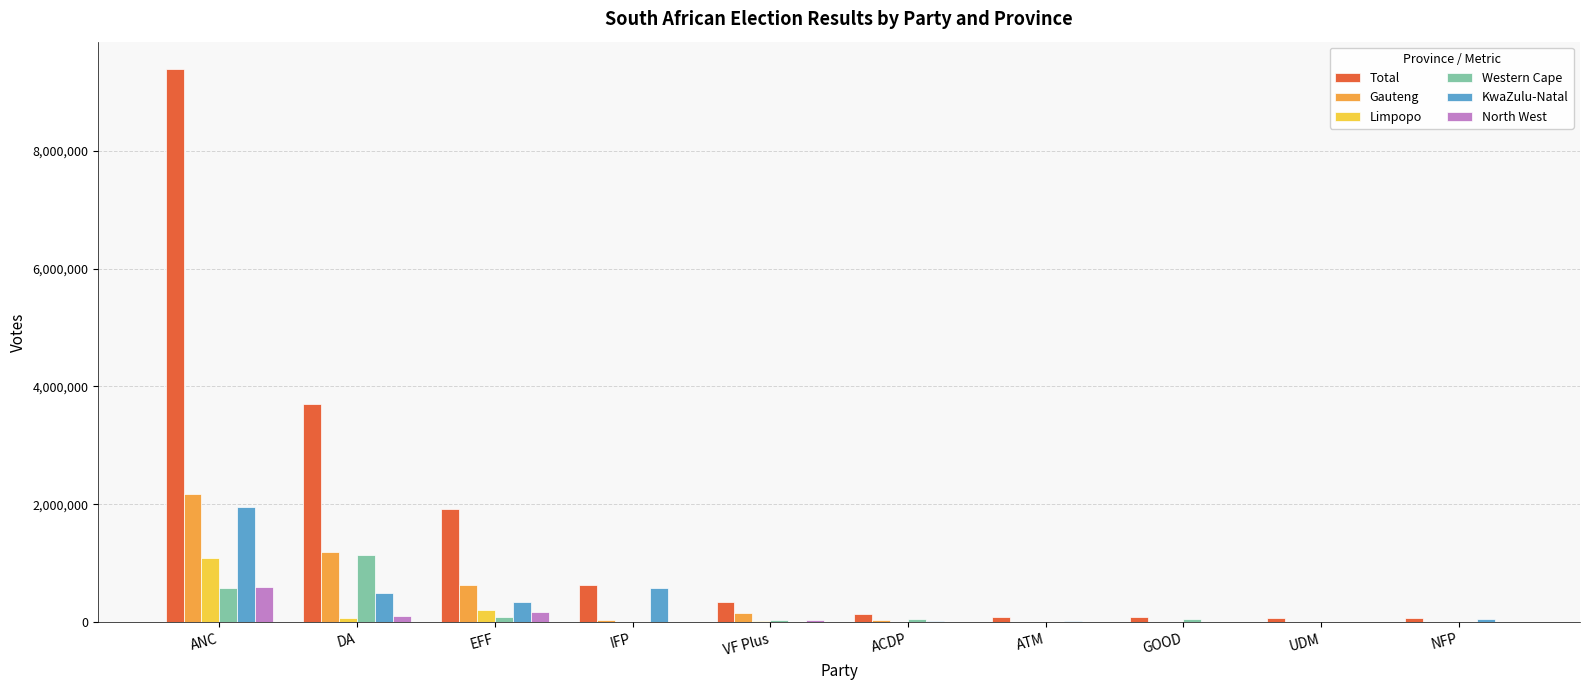

Is it true that Western Cape equals 1035209 at ANC?

False